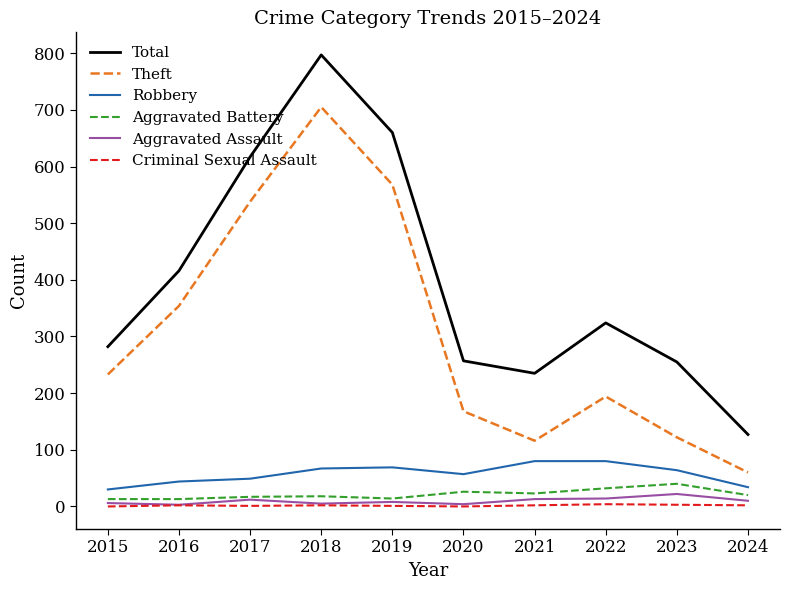

The Robbery series shows 44 at 2016. True or false?

True